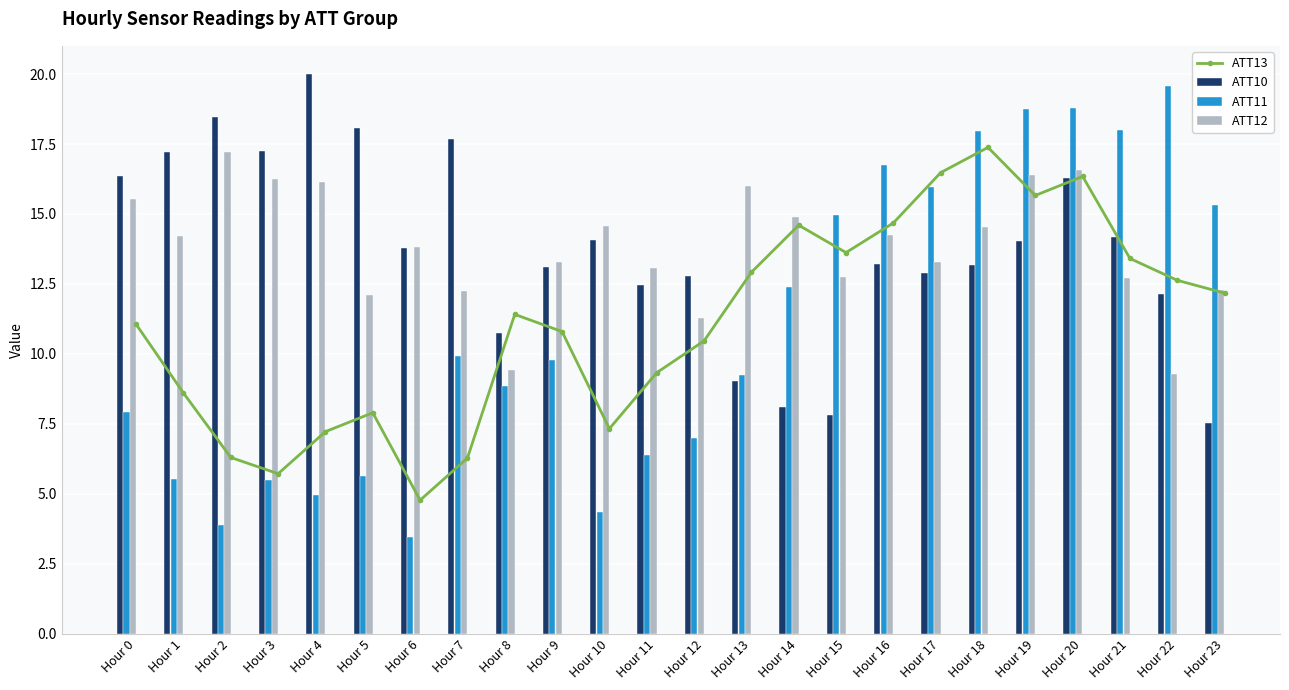

List the series in order of their peak value, highest first.

ATT10, ATT11, ATT13, ATT12